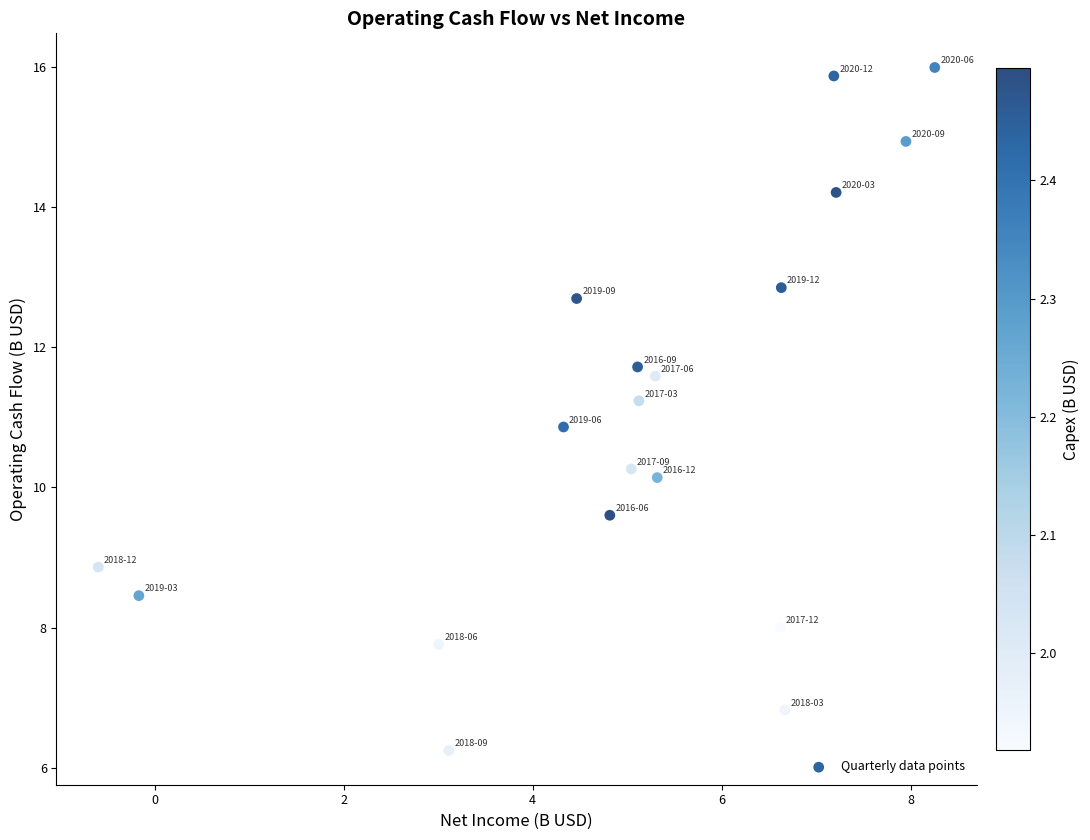

What is the range of X values (max minus min)?

8.9